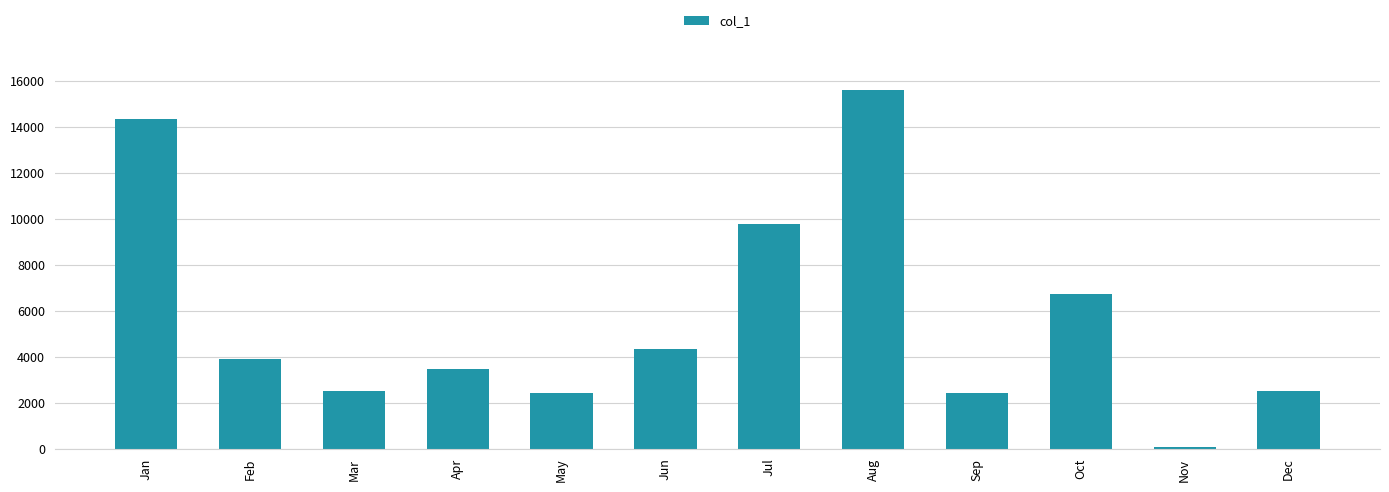

What is the difference between the values at Jan and Sep?

11880